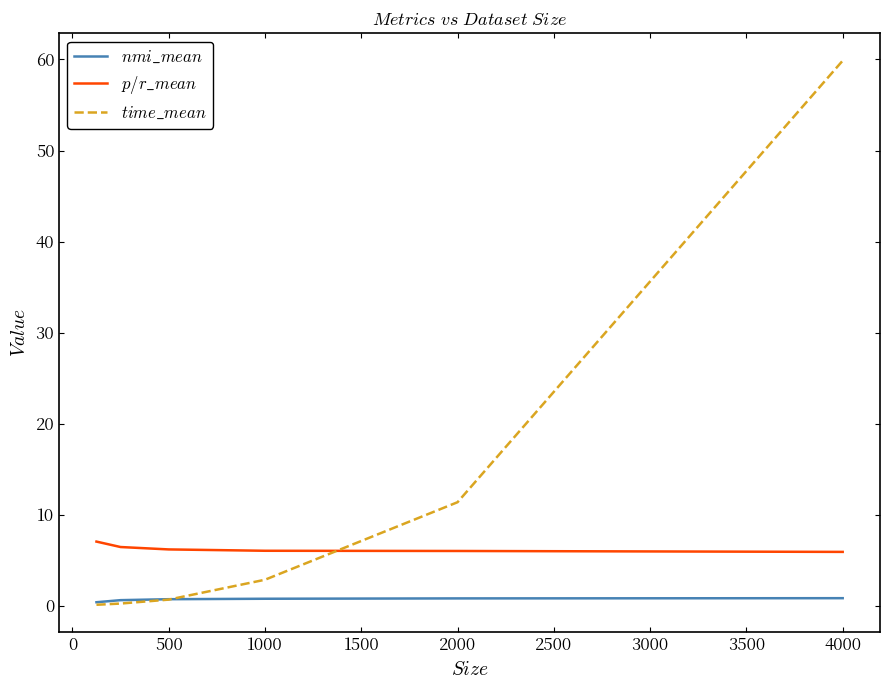

What is the maximum value for $p/r\_mean$?

7.0